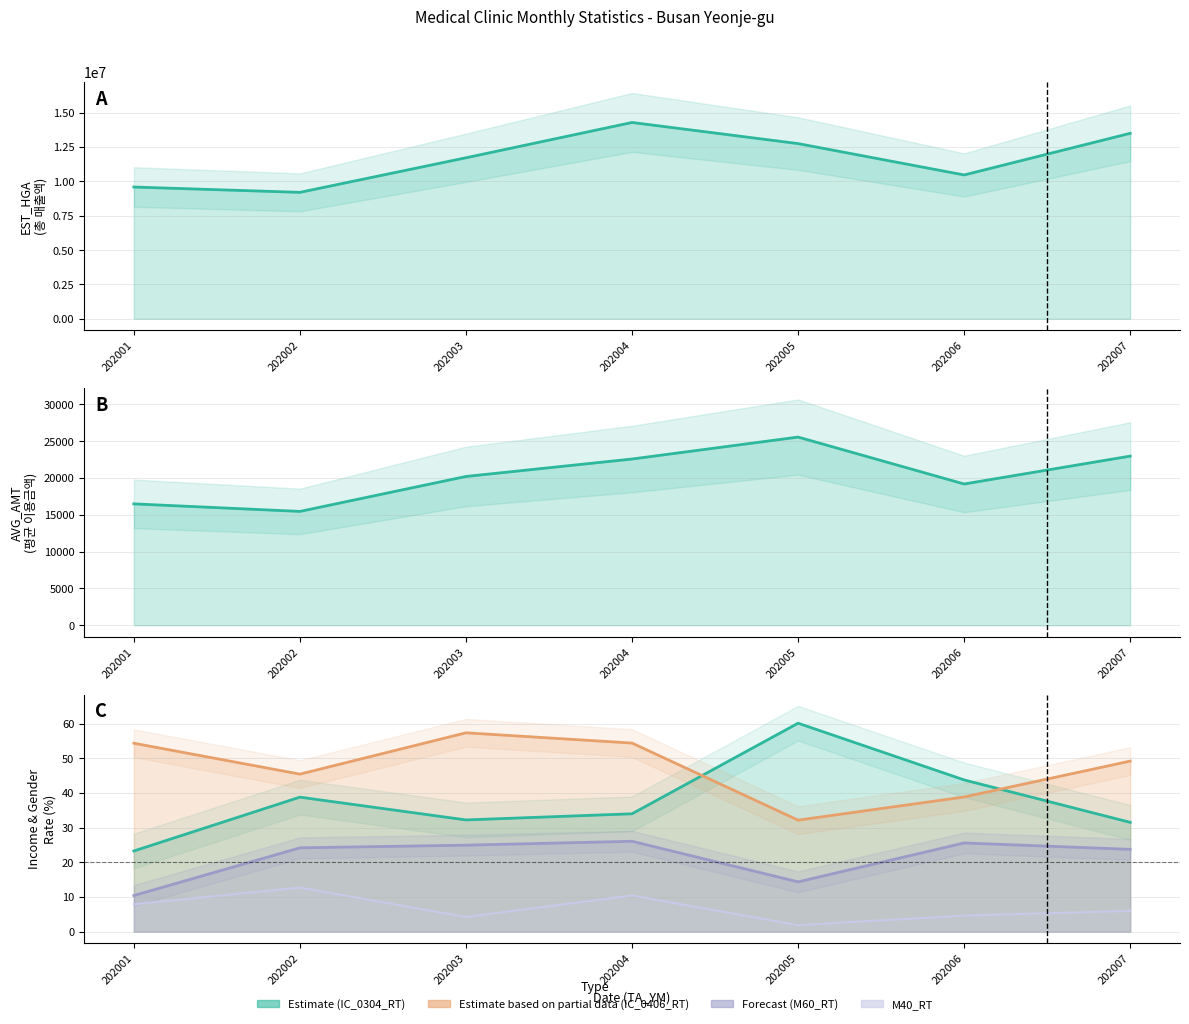

What is the value of the IC_0304_RT point at the 2nd from the left?

38.8